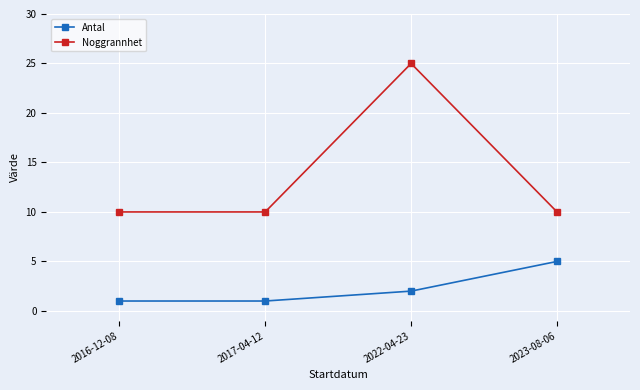

What is the average value of the Noggrannhet series?

14